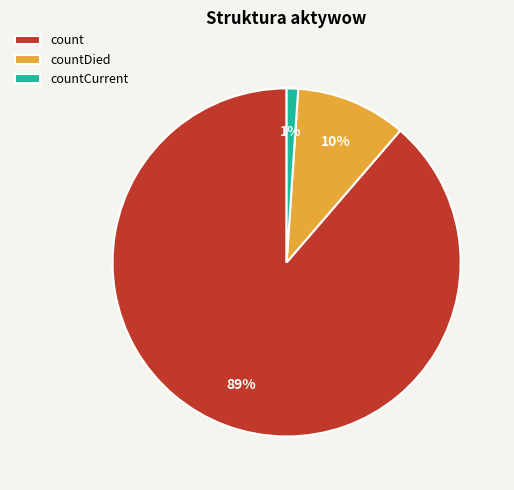

What is the smallest slice in the pie chart?

countCurrent